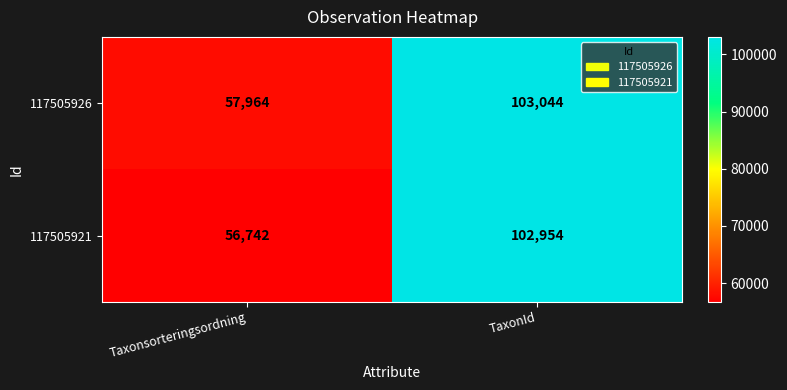

List the series in order of their overall mean, lowest first.

117505921, 117505926